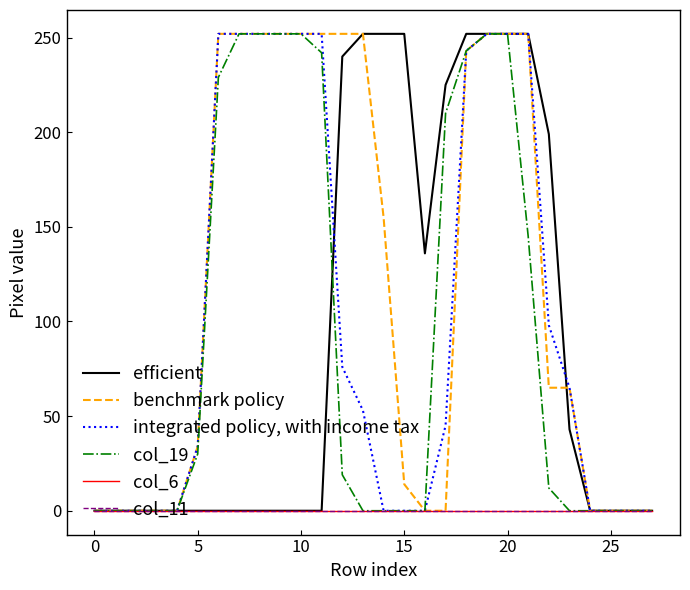

Does the chart have visible grid lines?

No